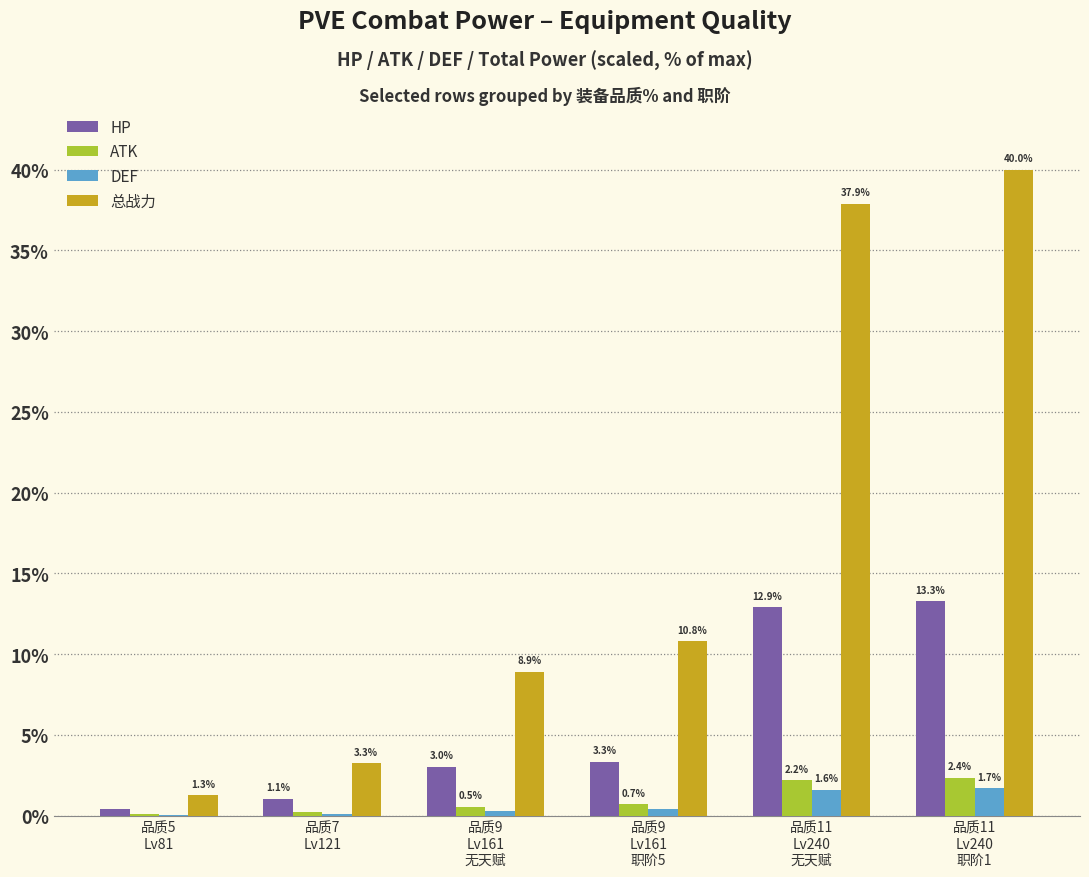

Which series has the largest total across all categories?

总战力